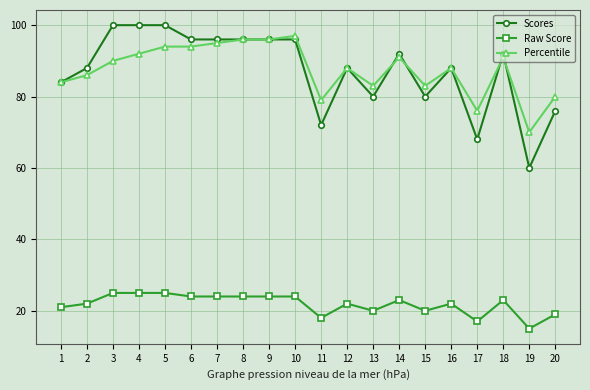

Is it true that Raw Score equals 17 at 17?

True